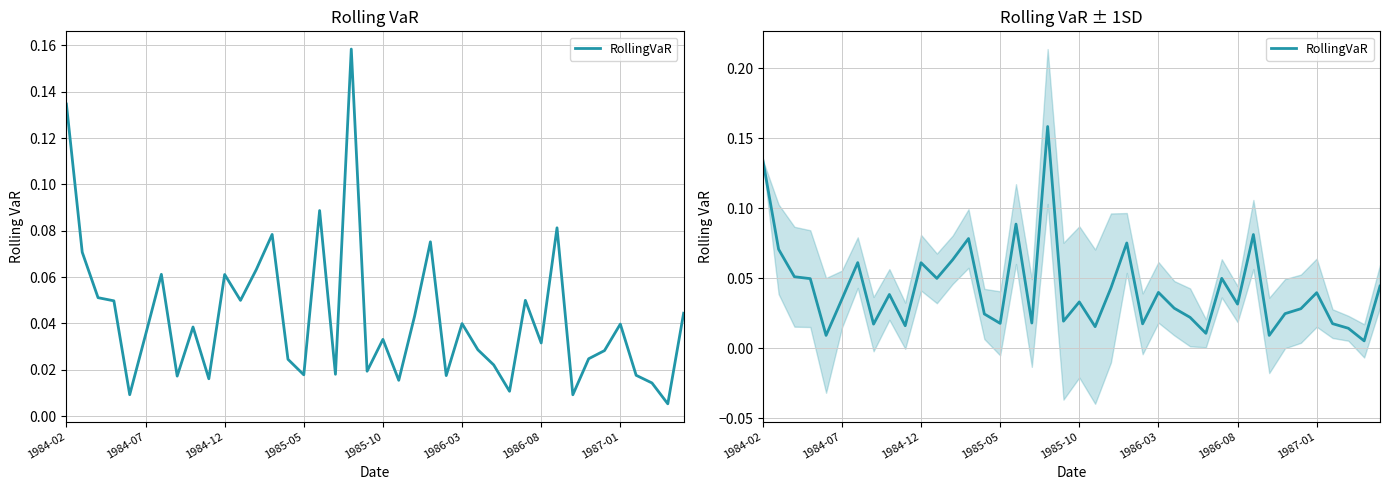

Reading left to right, extract all data points from this chart.

0.1	0.1	0.1	0.0	0.0	0.0	0.1	0.0	0.0	0.0	0.1	0.0	0.1	0.1	0.0	0.0	0.1	0.0	0.2	0.0	0.0	0.0	0.0	0.1	0.0	0.0	0.0	0.0	0.0	0.0	0.0	0.1	0.0	0.0	0.0	0.0	0.0	0.0	0.0	0.0